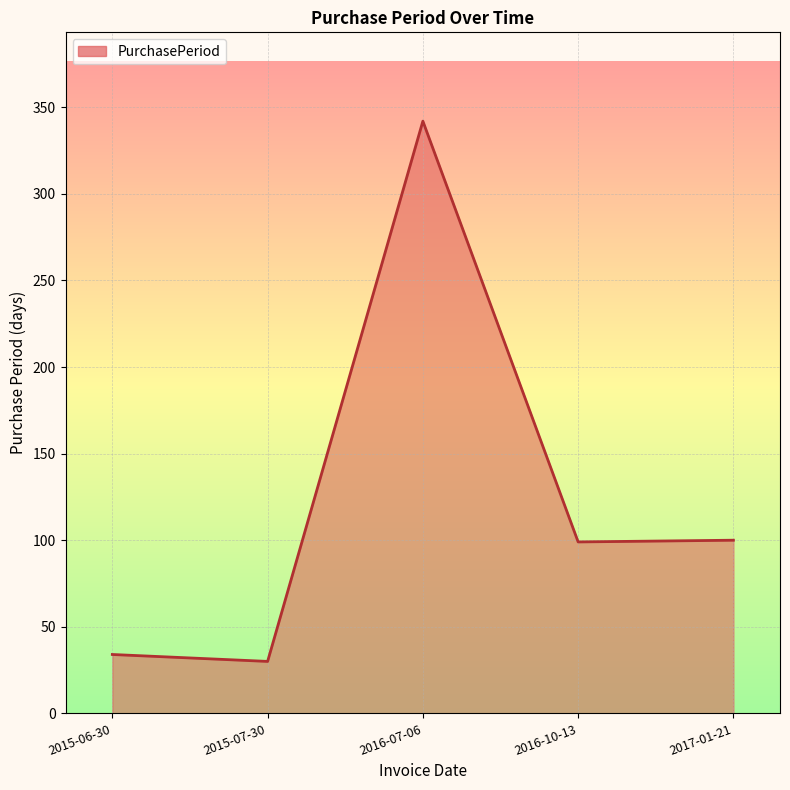

What is the change in value from 2016-07-06 to 2016-10-13?

-243